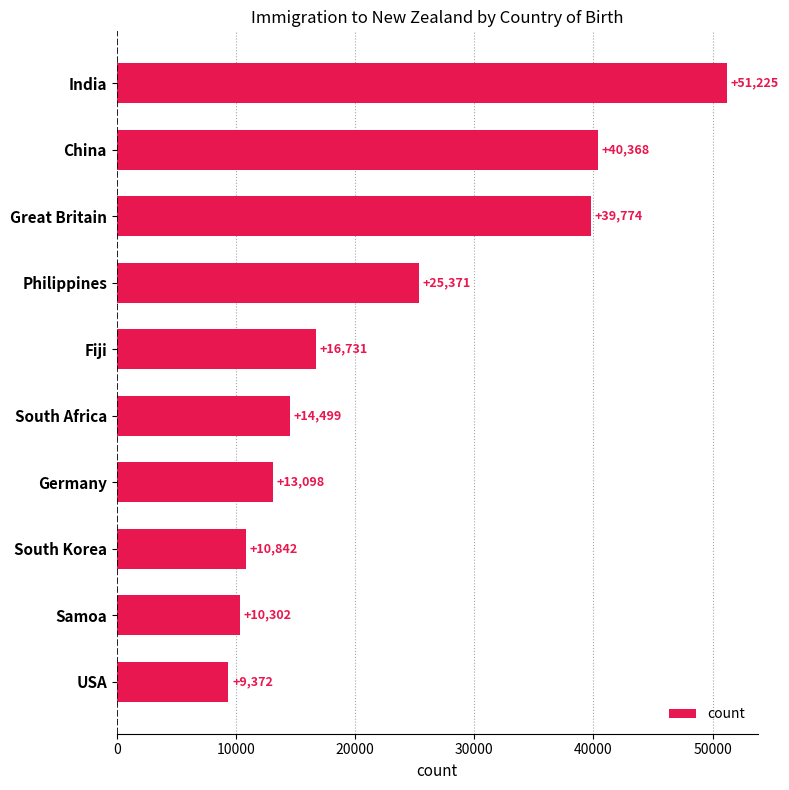

What is the sum of the values at USA and Fiji?

26103